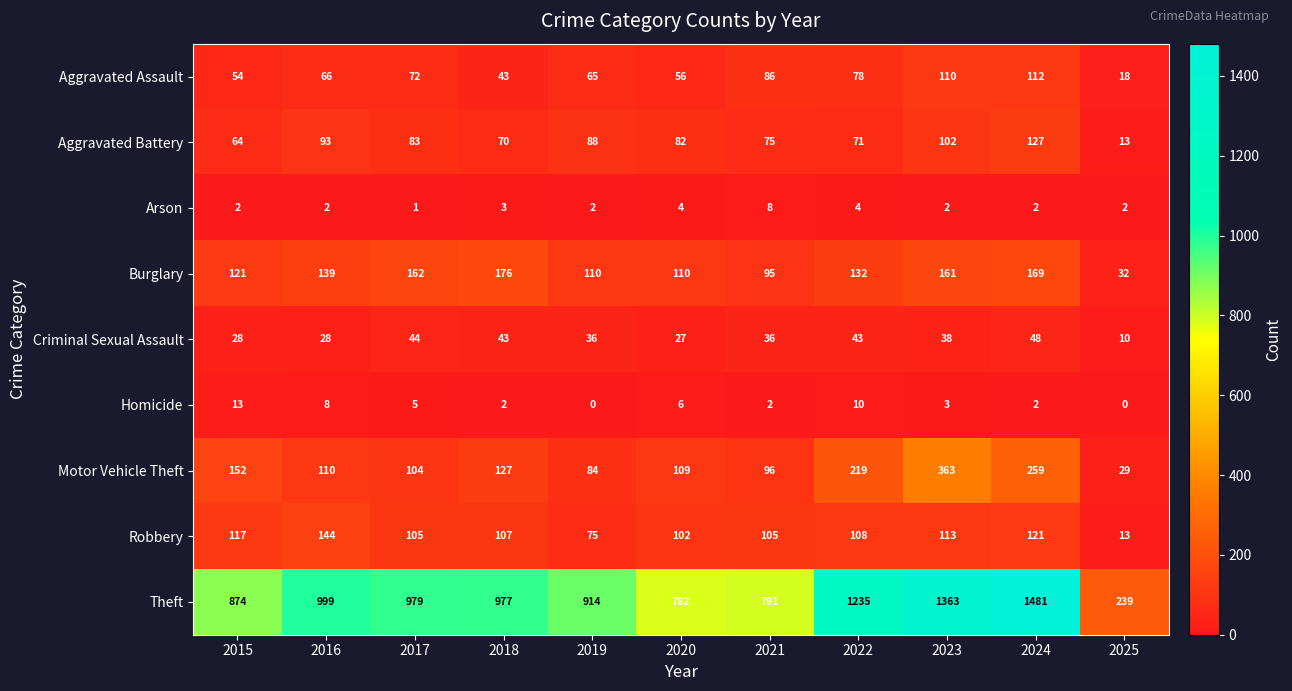

Is it true that Aggravated Assault equals 22 at 2022?

False